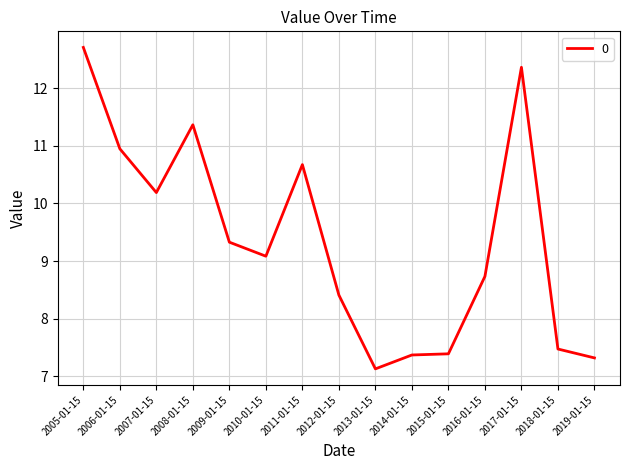

Read the value at 2018-01-15.

7.5